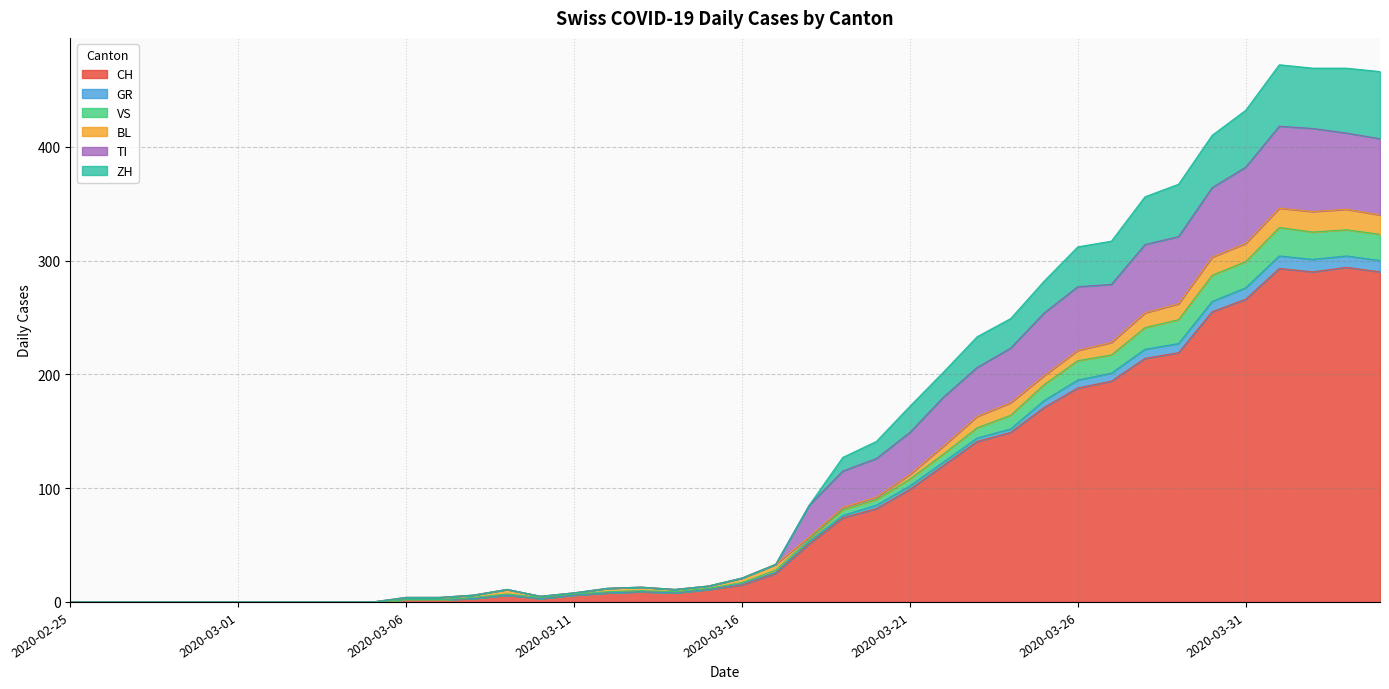

What is the maximum value for CH?

294